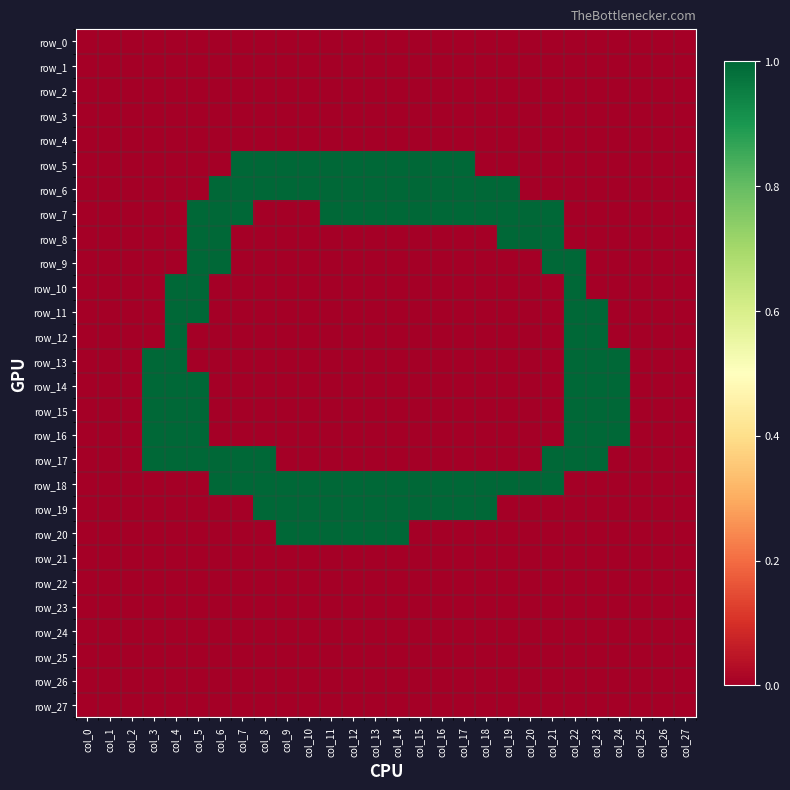

How many categories are shown in the chart?

28